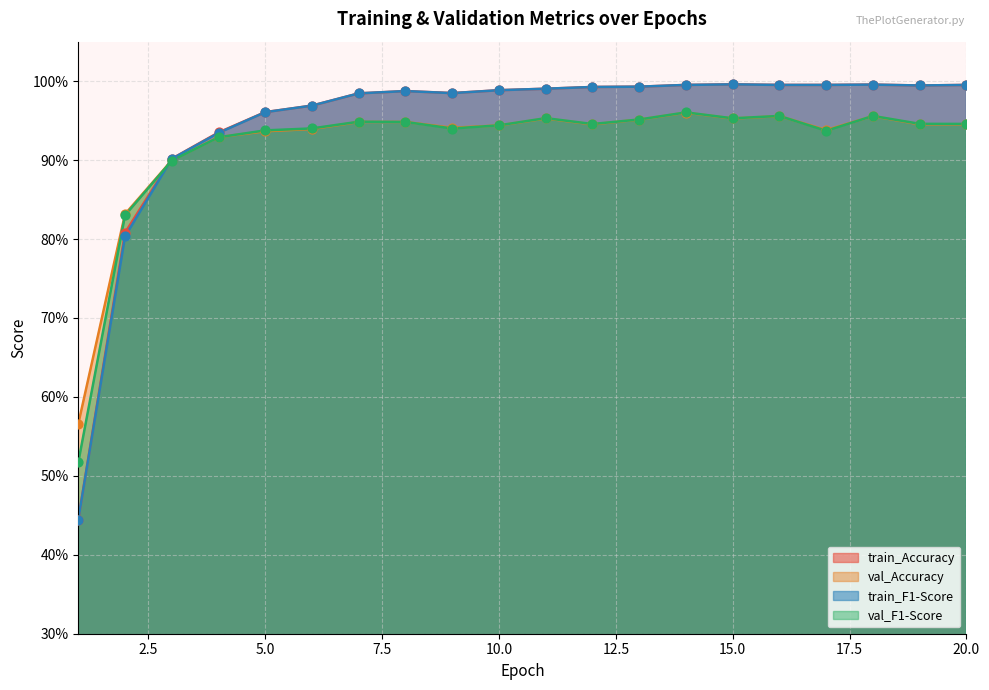

Which series has the widest spread of Y values?

train_Accuracy